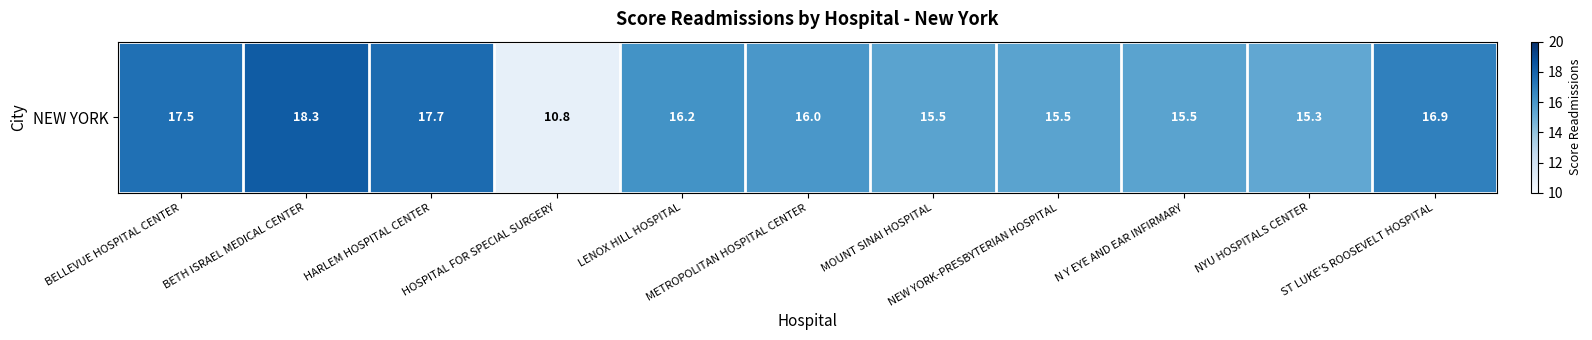

Rank the categories by value from highest to lowest.

BETH ISRAEL MEDICAL CENTER, HARLEM HOSPITAL CENTER, BELLEVUE HOSPITAL CENTER, ST LUKE'S ROOSEVELT HOSPITAL, LENOX HILL HOSPITAL, METROPOLITAN HOSPITAL CENTER, MOUNT SINAI HOSPITAL, NEW YORK-PRESBYTERIAN HOSPITAL, N Y EYE AND EAR INFIRMARY, NYU HOSPITALS CENTER, HOSPITAL FOR SPECIAL SURGERY